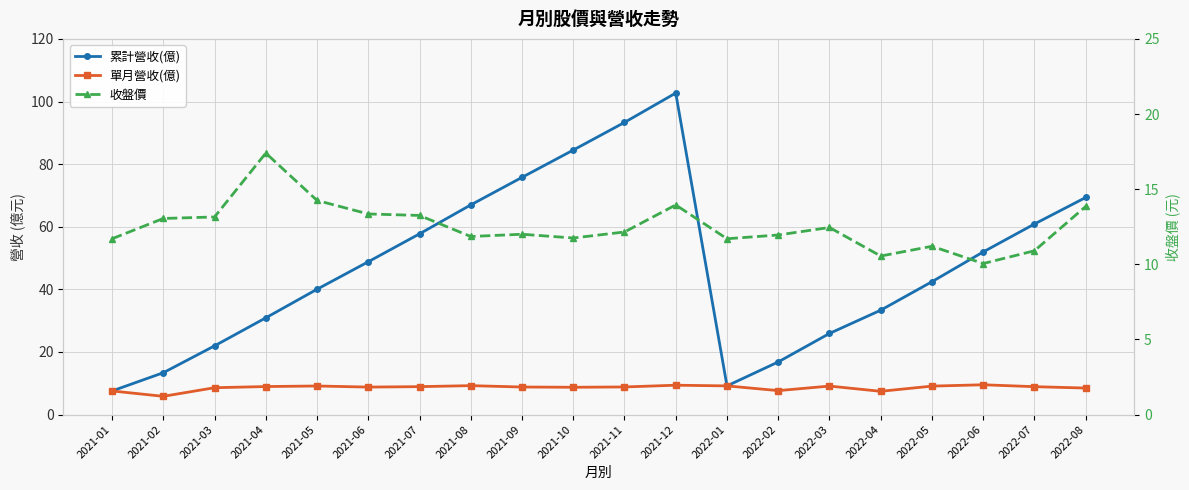

What is the minimum value for 累計營收(億)?

7.5